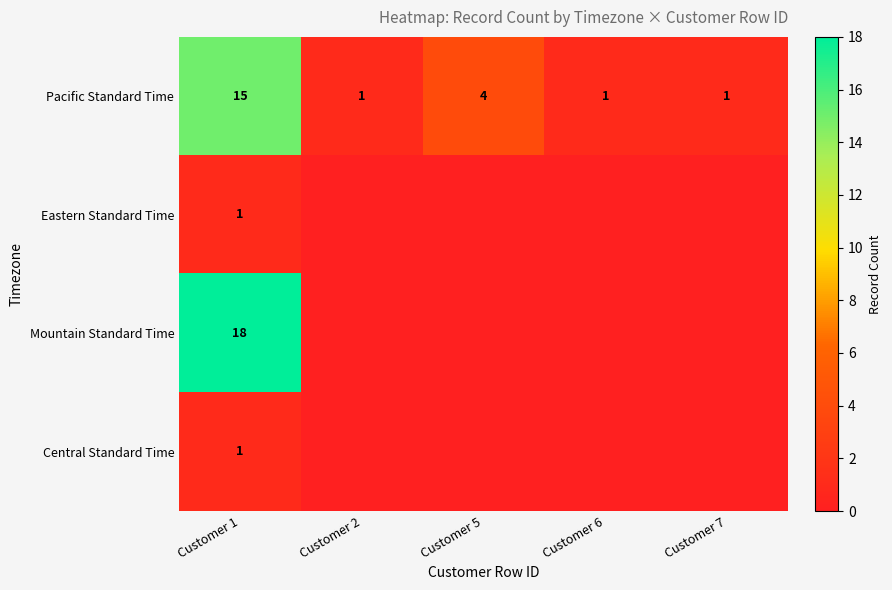

What is the total value across all series at Customer 1?

35